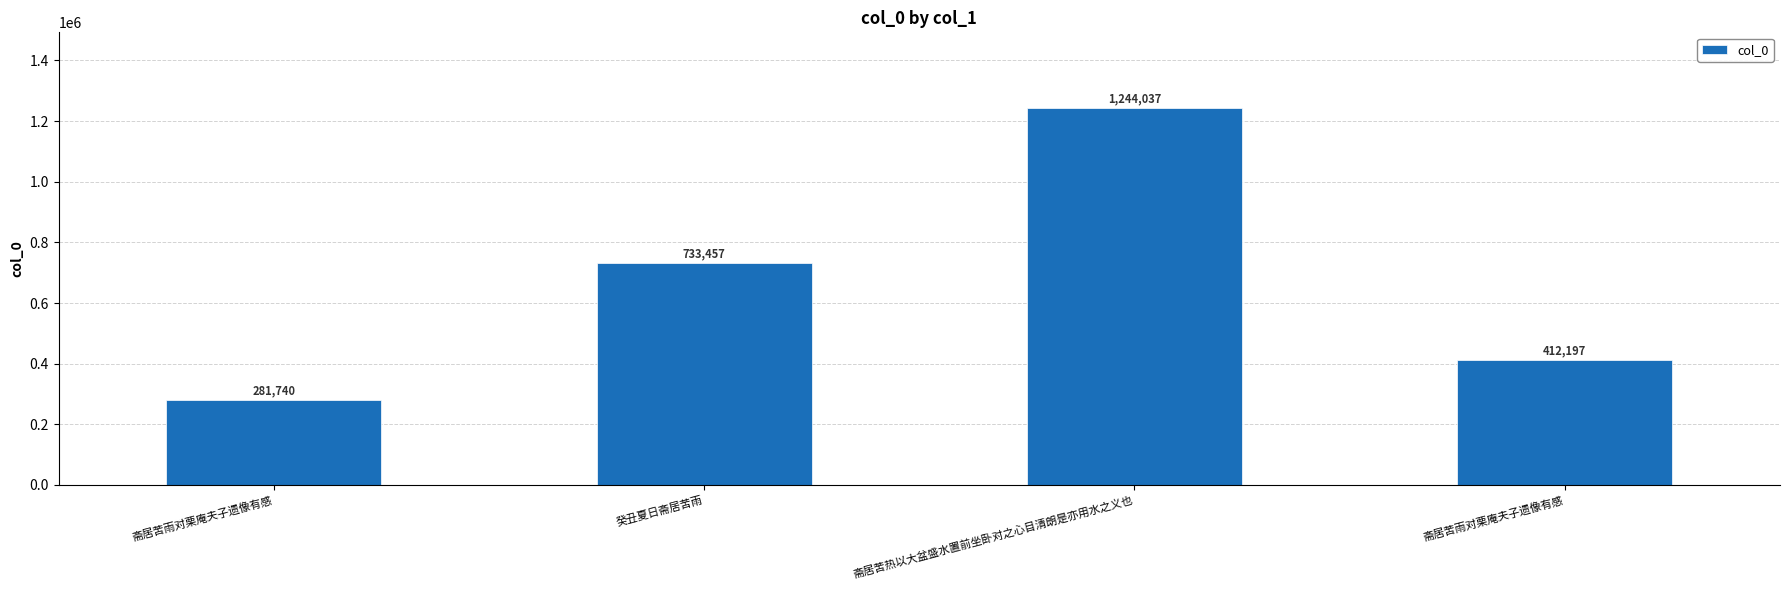

Rank the categories by value from highest to lowest.

斋居苦热以大盆盛水置前坐卧对之心目清朗是亦用水之义也, 癸丑夏日斋居苦雨, 斋居苦雨对栗庵夫子遗像有感, 斋居苦雨对栗庵夫子遗像有感